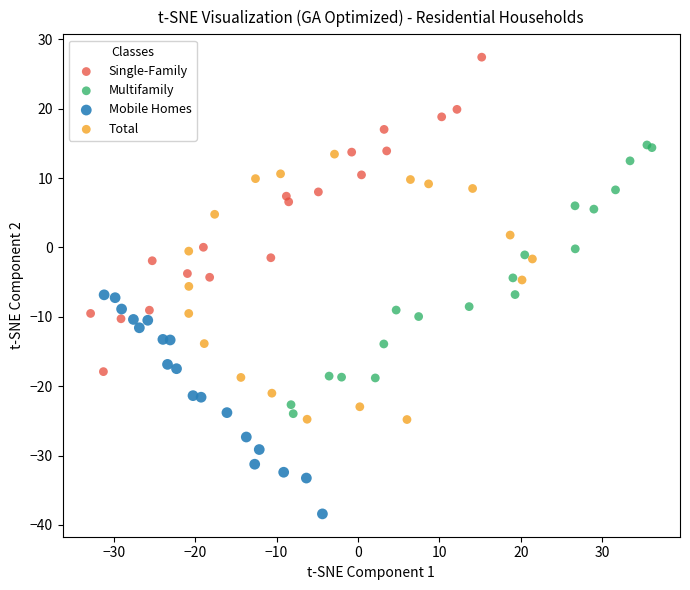

Which series contains the lowest Y value?

Mobile Homes